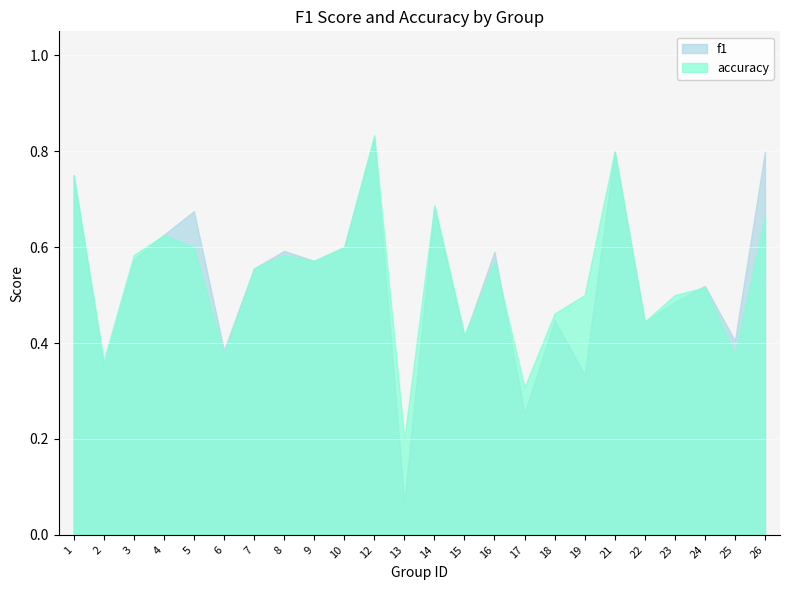

What is the total value across all series at 18?

0.9